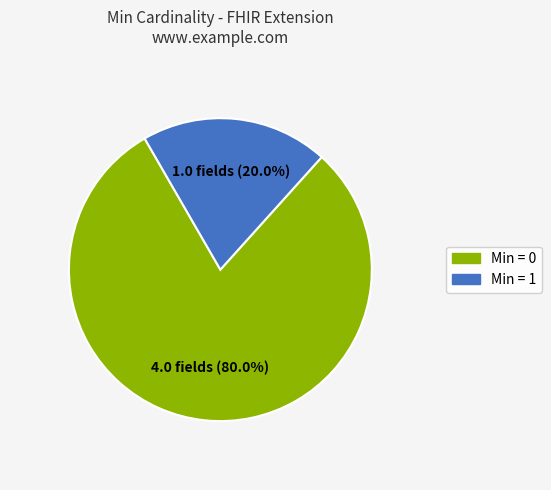

Does any single category account for the majority?

Yes